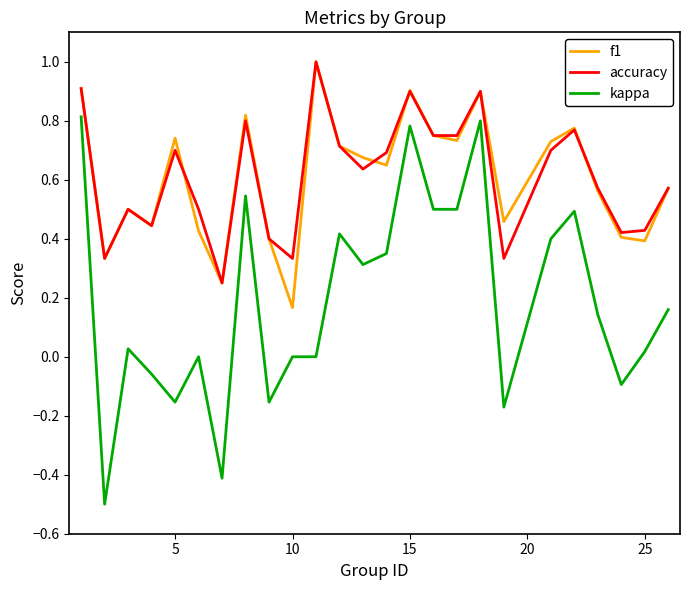

Which series has the widest spread of values?

kappa